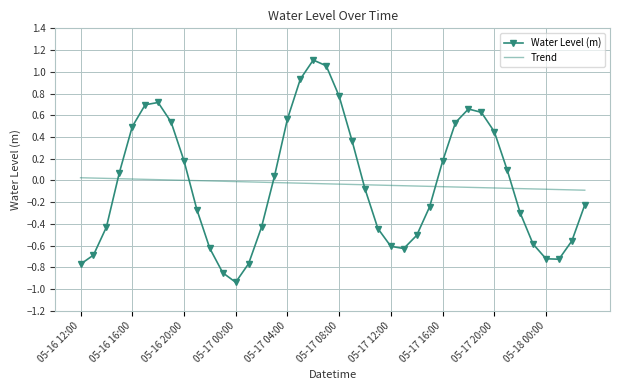

Which series has the largest range (max minus min)?

Water Level (m)